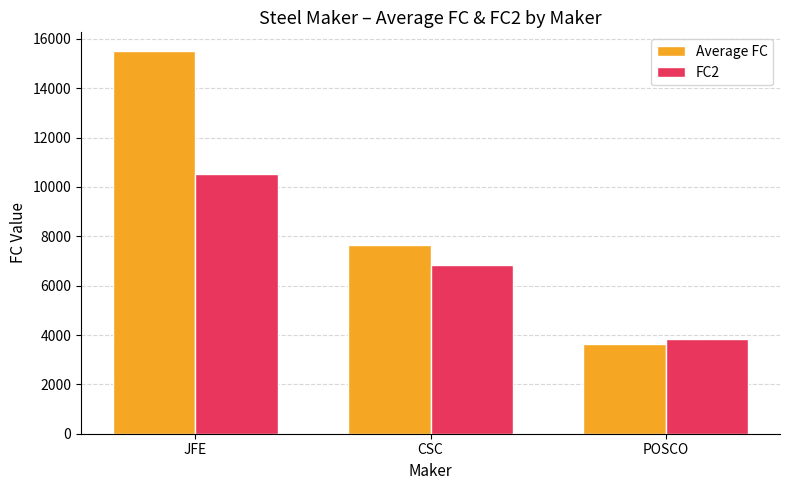

List the series in order of their overall mean, highest first.

Average FC, FC2